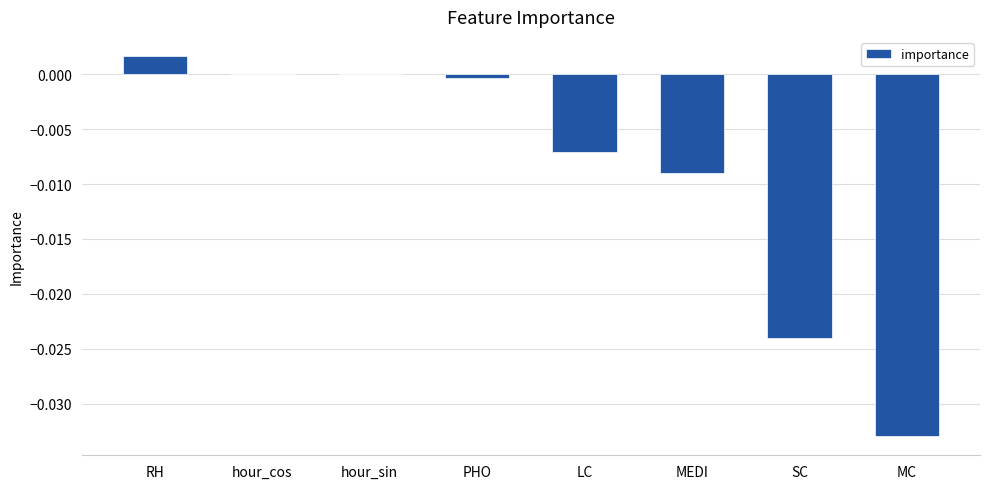

Which category has the highest value across all series?

RH